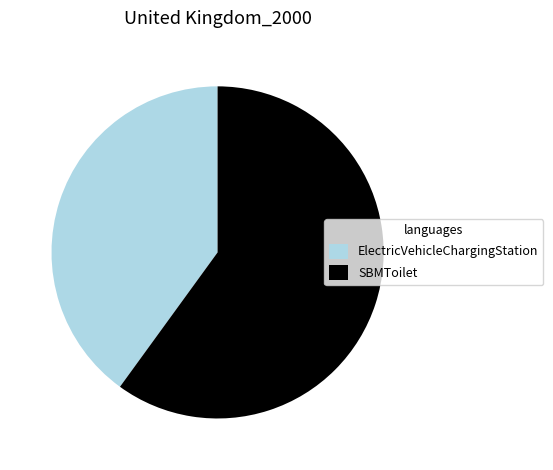

How many segments does this pie chart have?

2